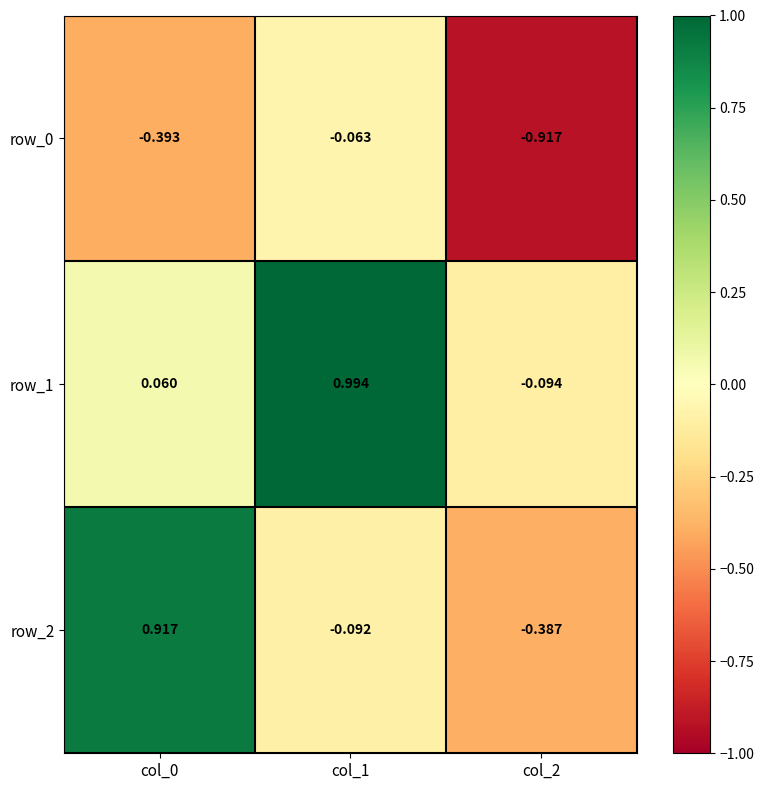

Rank the series at col_0 from highest to lowest value.

row_2, row_1, row_0